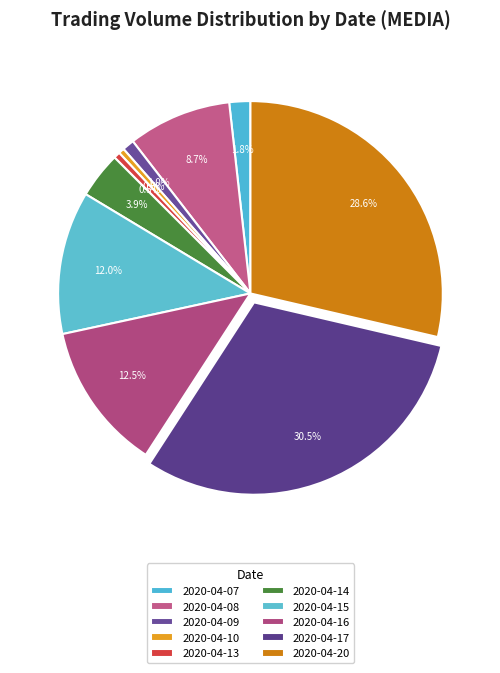

The 2020-04-15 slice represents 12% of the pie. True or false?

True